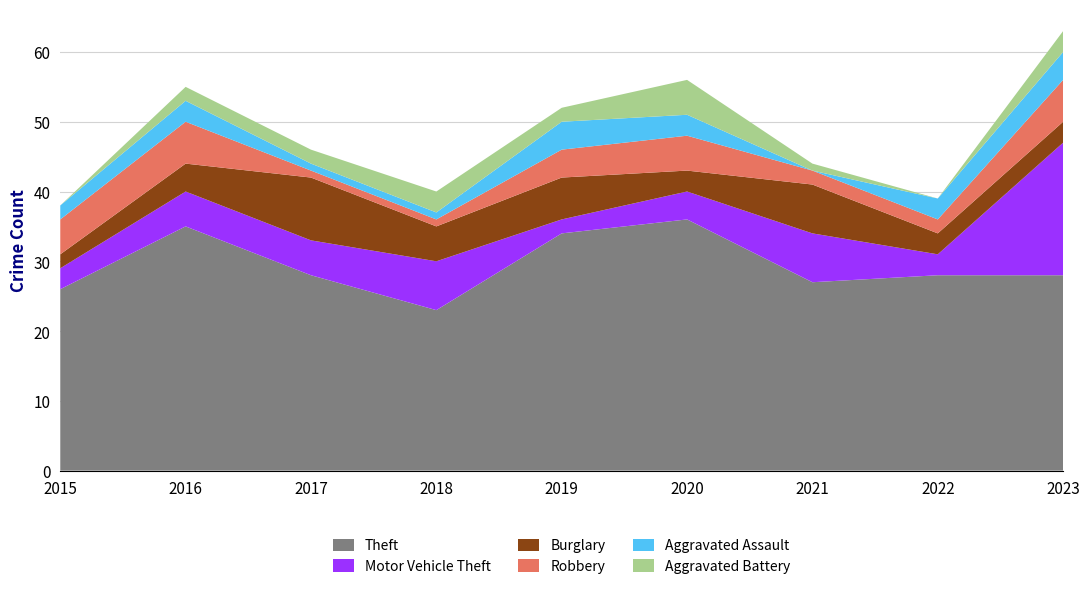

Reading left to right, extract all data points from this chart.

Theft: 26	35	28	23	34	36	27	28	28
Motor Vehicle Theft: 3	5	5	7	2	4	7	3	19
Burglary: 2	4	9	5	6	3	7	3	3
Robbery: 5	6	1	1	4	5	2	2	6
Aggravated Assault: 2	3	1	1	4	3	0	3	4
Aggravated Battery: 0	2	2	3	2	5	1	0	3